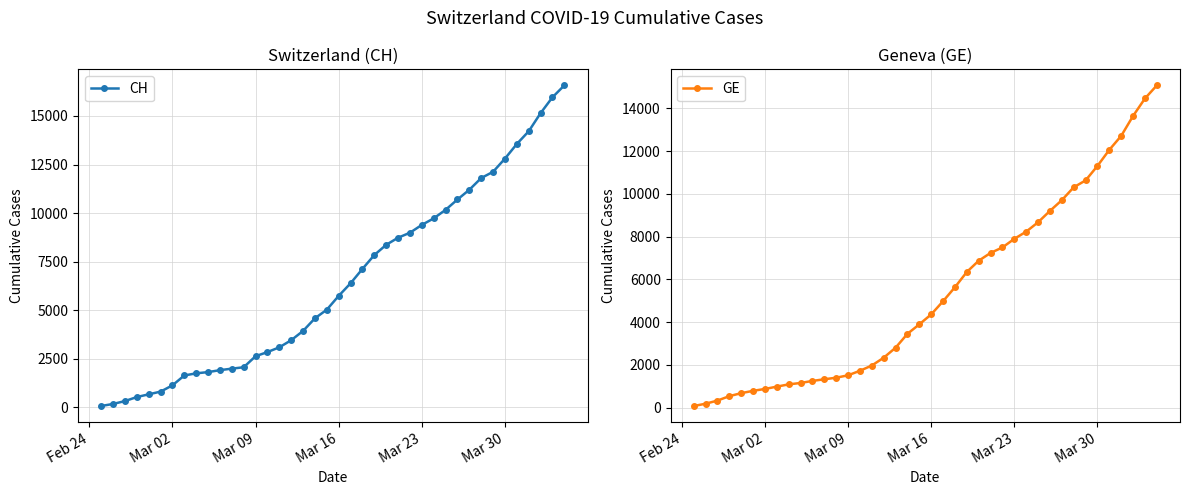

True or false: CH and GE intersect in this chart.

False